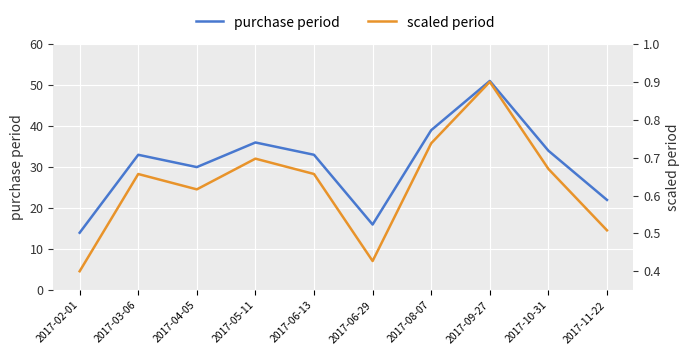

At which category is the sum across all series the highest?

2017-09-27